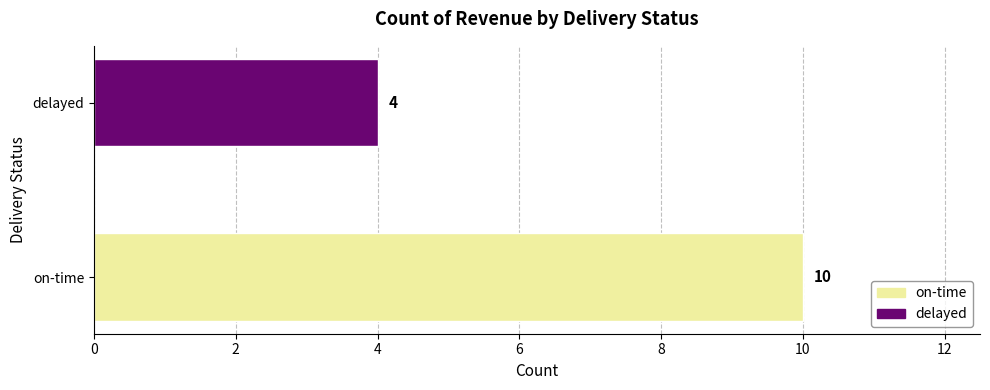

Which category has the lowest value across all series?

delayed